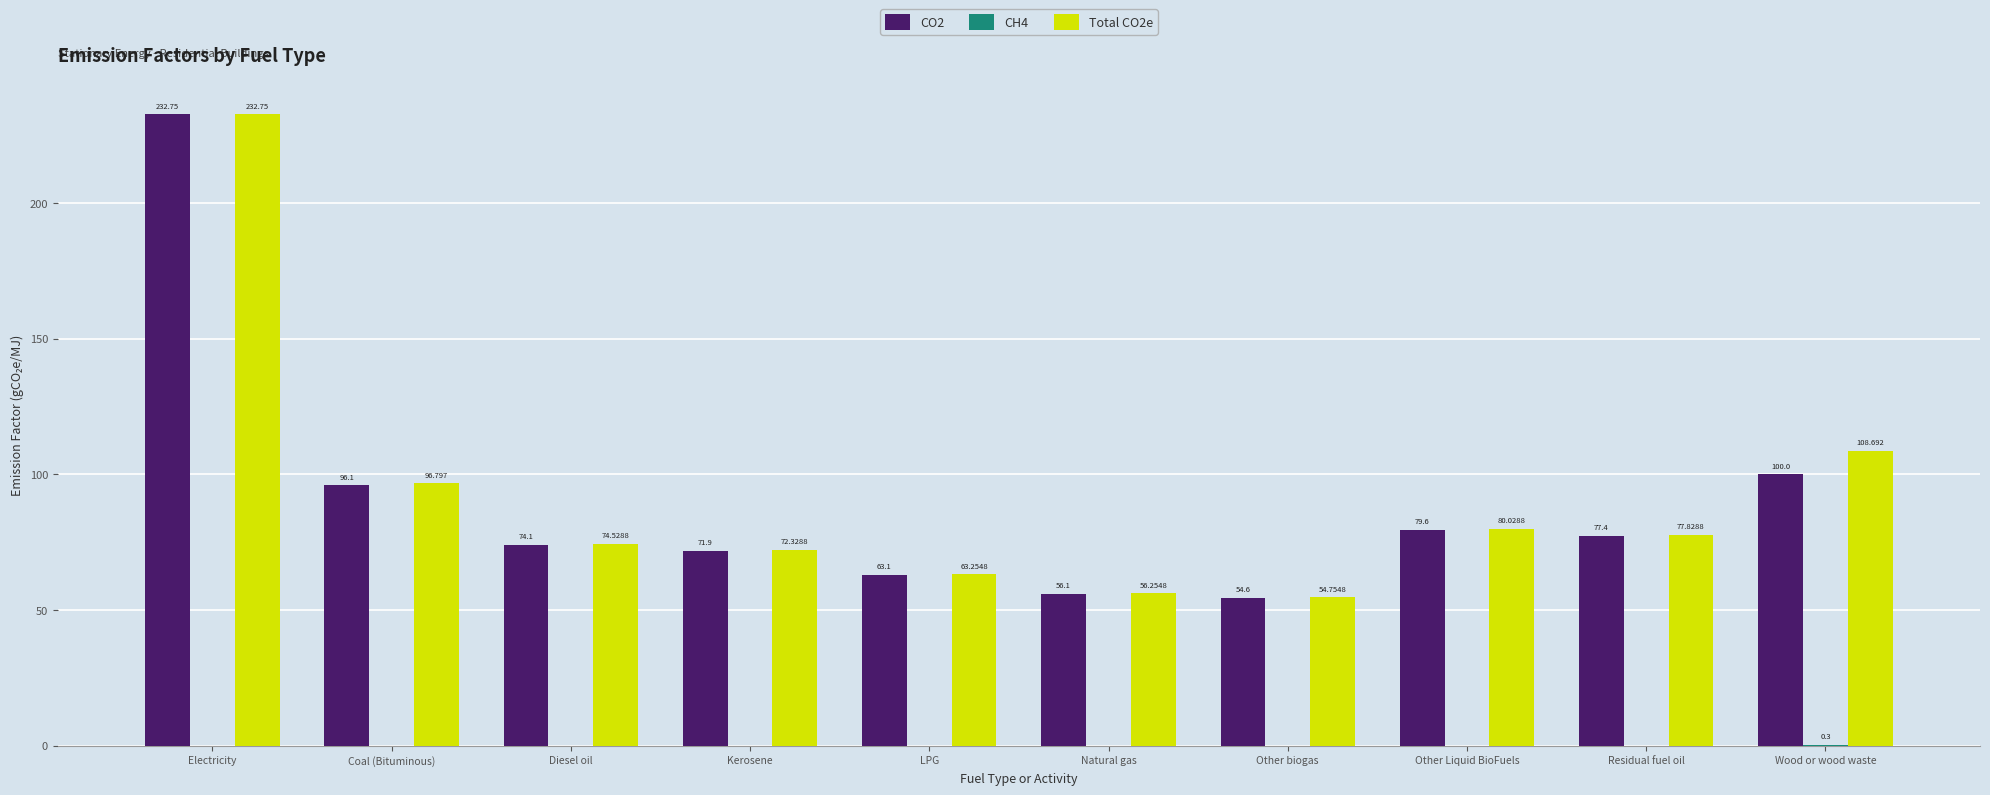

Is the value of CO2 at Wood or wood waste greater than the value of Total CO2e at Residual fuel oil?

Yes